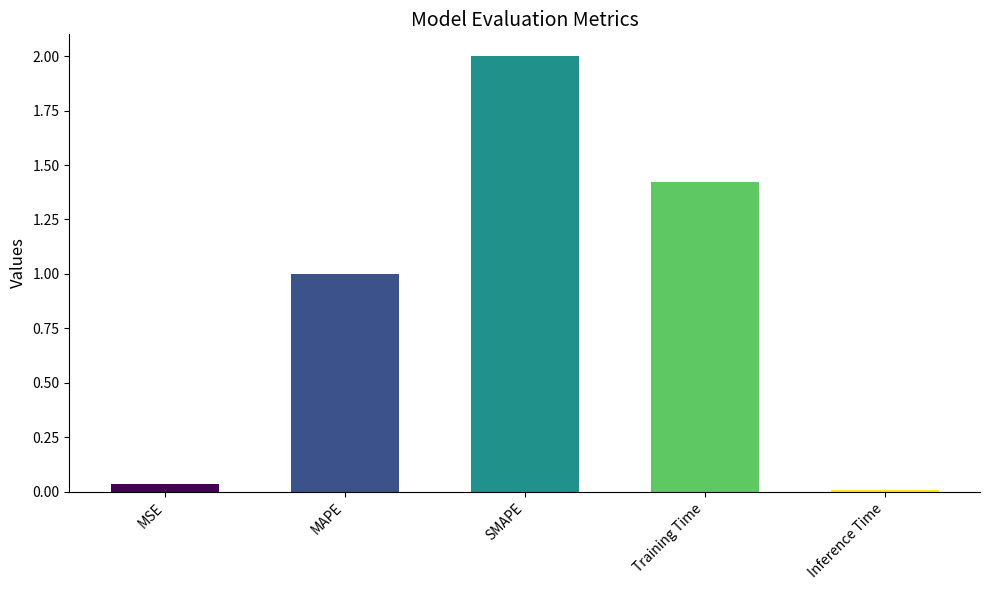

What value does the data have at SMAPE?

2.0